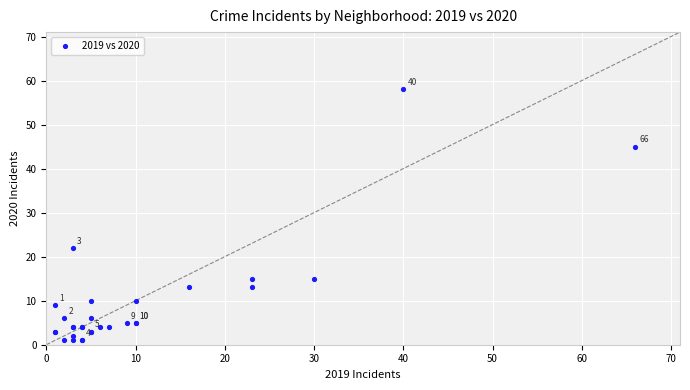

What Y value in the scatter plot is closest to 29?

22